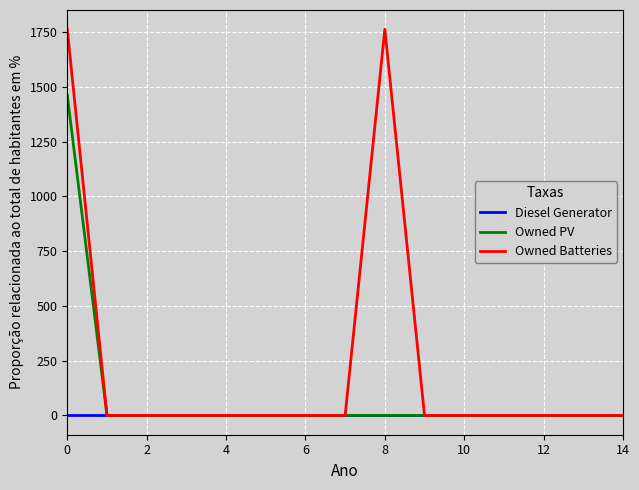

At how many categories does at least one series exceed 625?

2